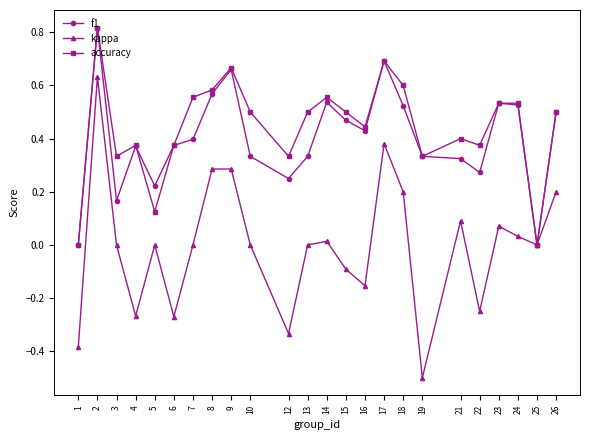

Which series has the largest range (max minus min)?

kappa